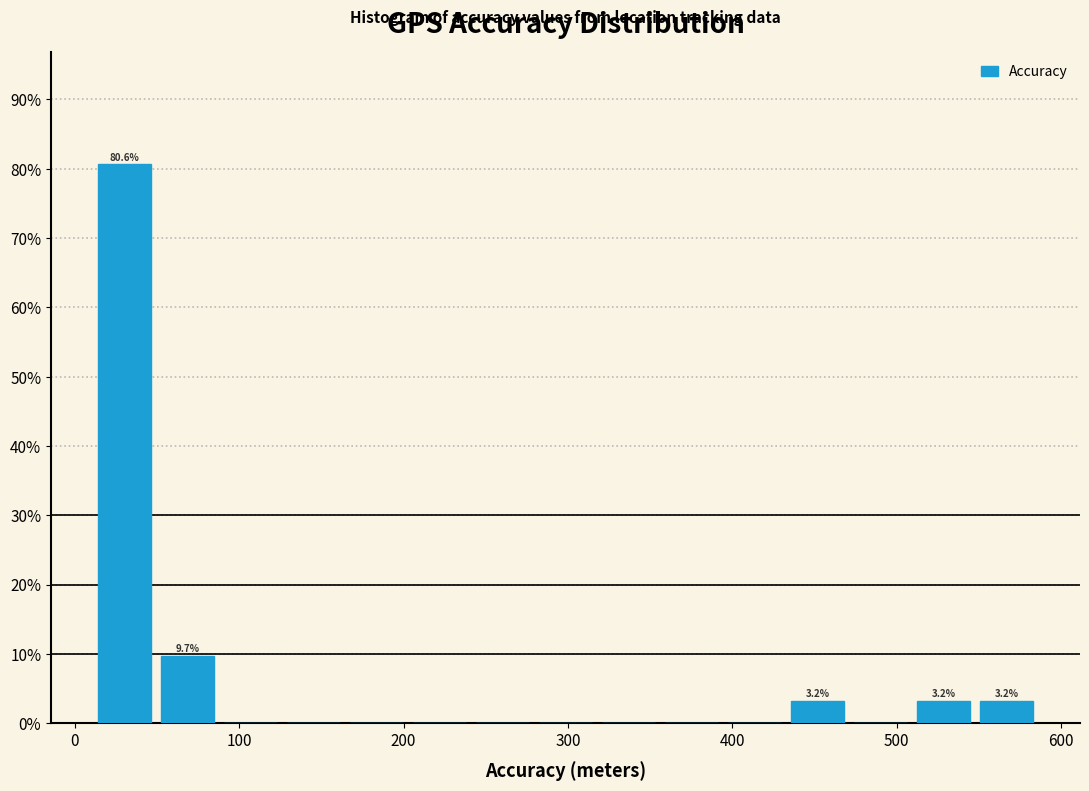

Around what value on the x-axis is the tallest bar? Give the approximate position of its centre, as read against the axis.

30